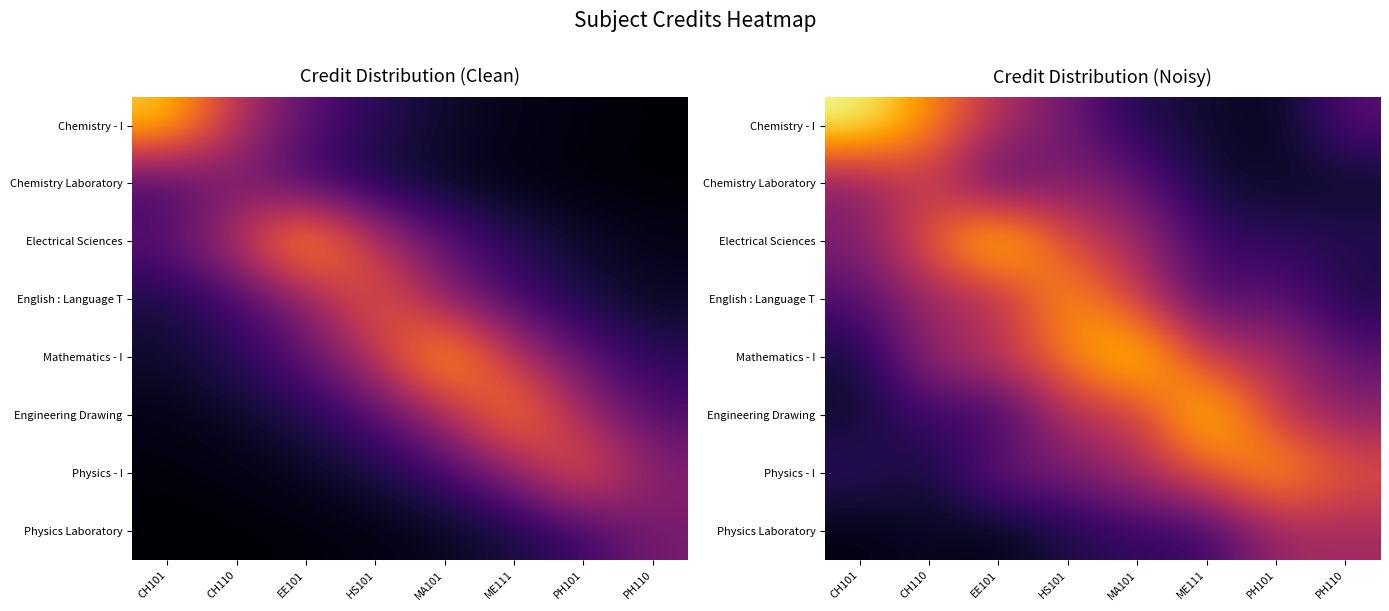

The value of Engineering Drawing at MA101 is 6.5. True or false?

False